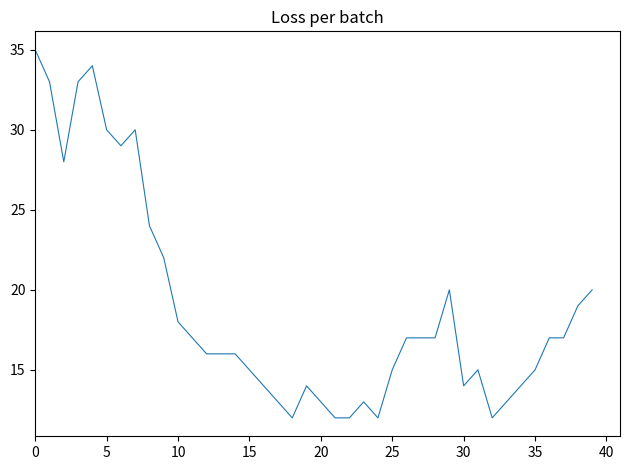

Is this an area chart (filled region under the line)?

No